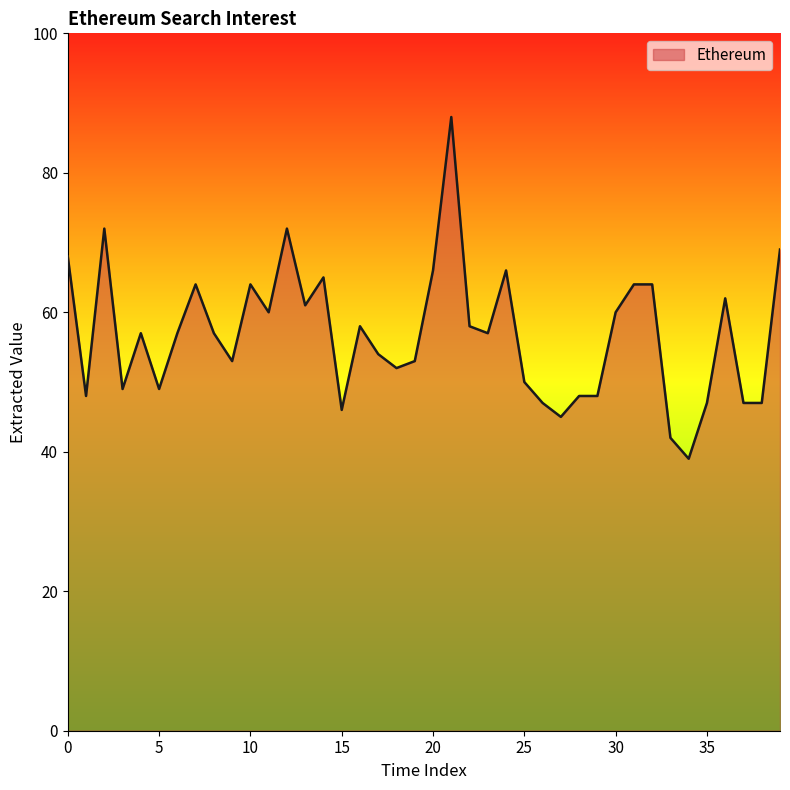

What is the difference between the maximum and minimum values?

49